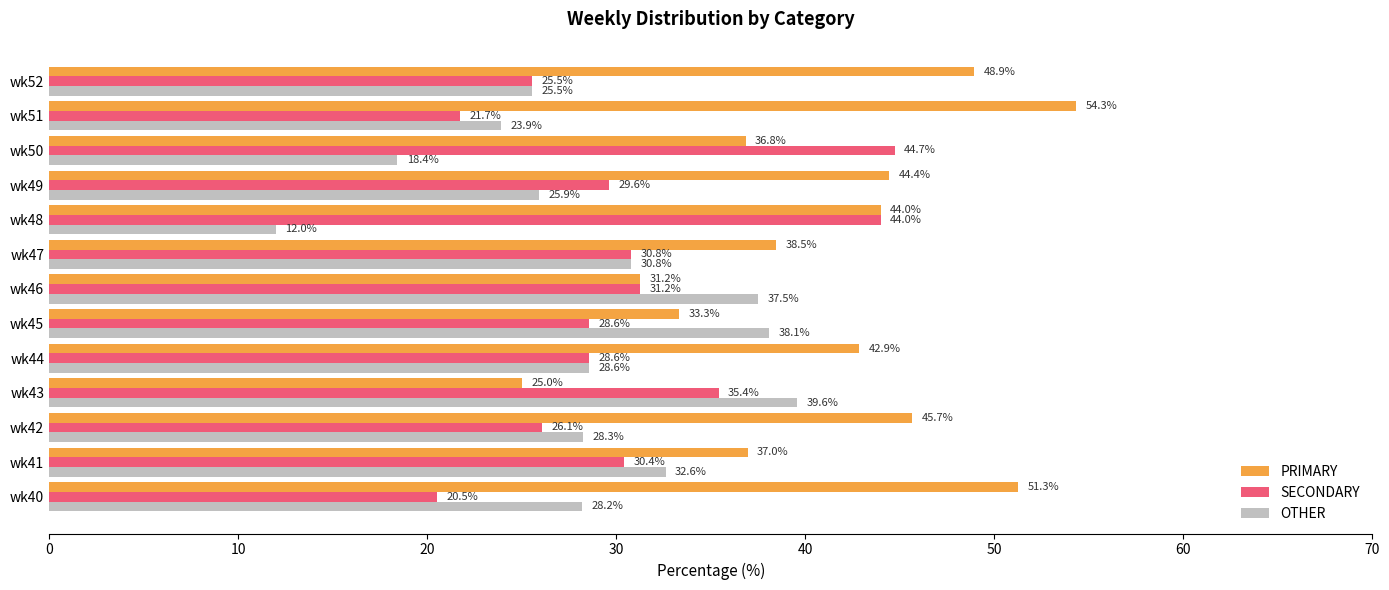

What is the difference between the maximum and second lowest values in the SECONDARY series?

23.0